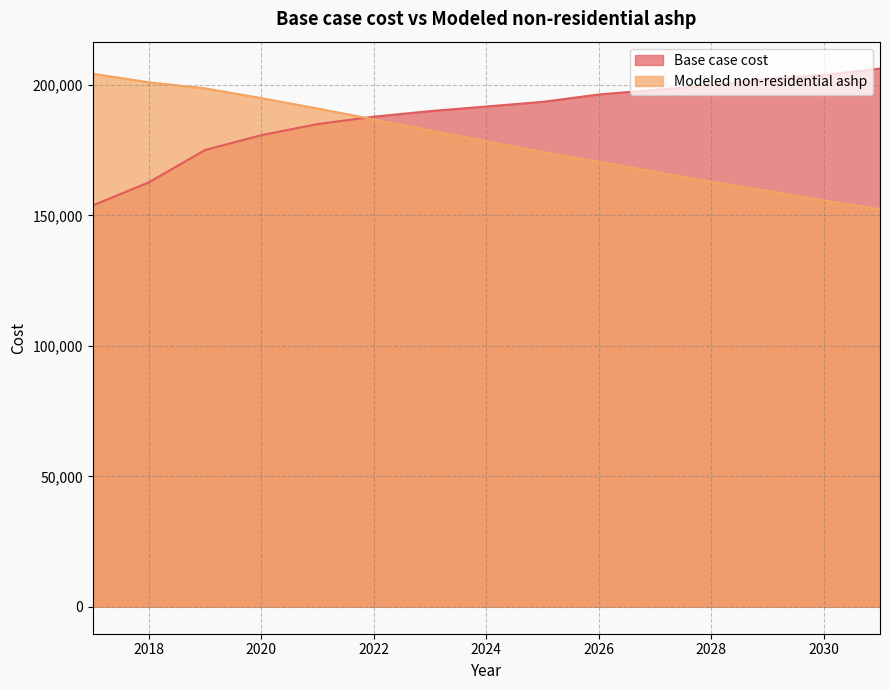

Reading left to right, what are all the values shown in this chart?

Base case cost: 2017=153846.6	2018=162708.4	2019=175115.0	2020=180786.5	2021=185040.2	2022=187876.0	2023=190002.8	2024=191775.2	2025=193547.6	2026=196383.4	2027=198155.7	2028=199928.1	2029=202409.4	2030=203827.3	2031=206308.6
Modeled non-residential ashp: 2017=204326.4	2018=201055.5	2019=198720.5	2020=194964.7	2021=191002.6	2022=186831.6	2023=182611.2	2024=178419.9	2025=174336.5	2026=170601.7	2027=166726.2	2028=162951.0	2029=159436.2	2030=155773.5	2031=152447.8